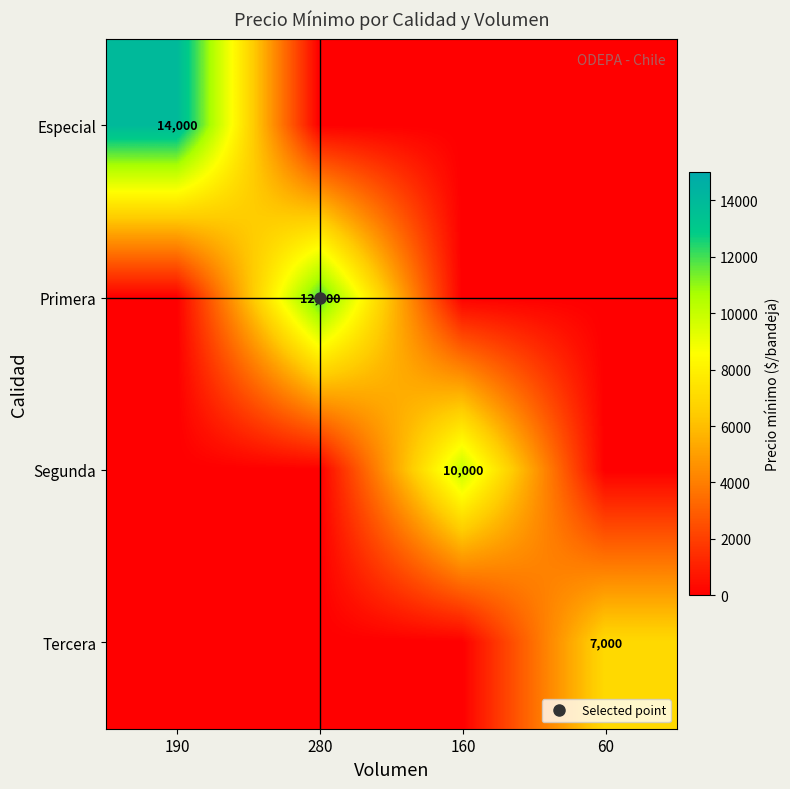

At how many categories does at least one series exceed 6989?

4